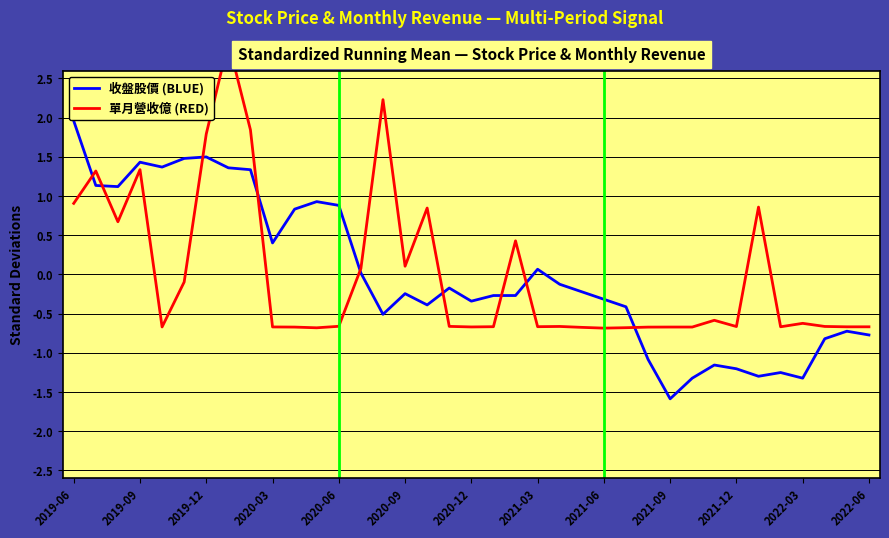

True or false: 收盤股價 (BLUE) has more than 0 interior local peaks.

True